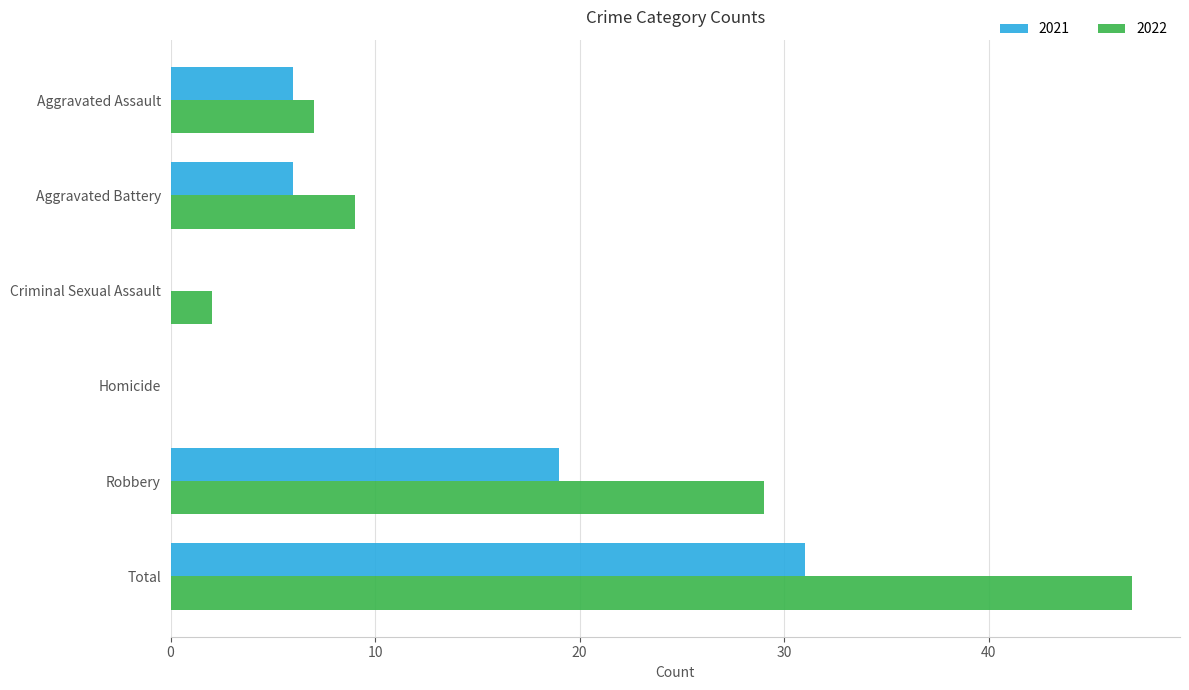

At which label is 2021 closest to 15?

Robbery